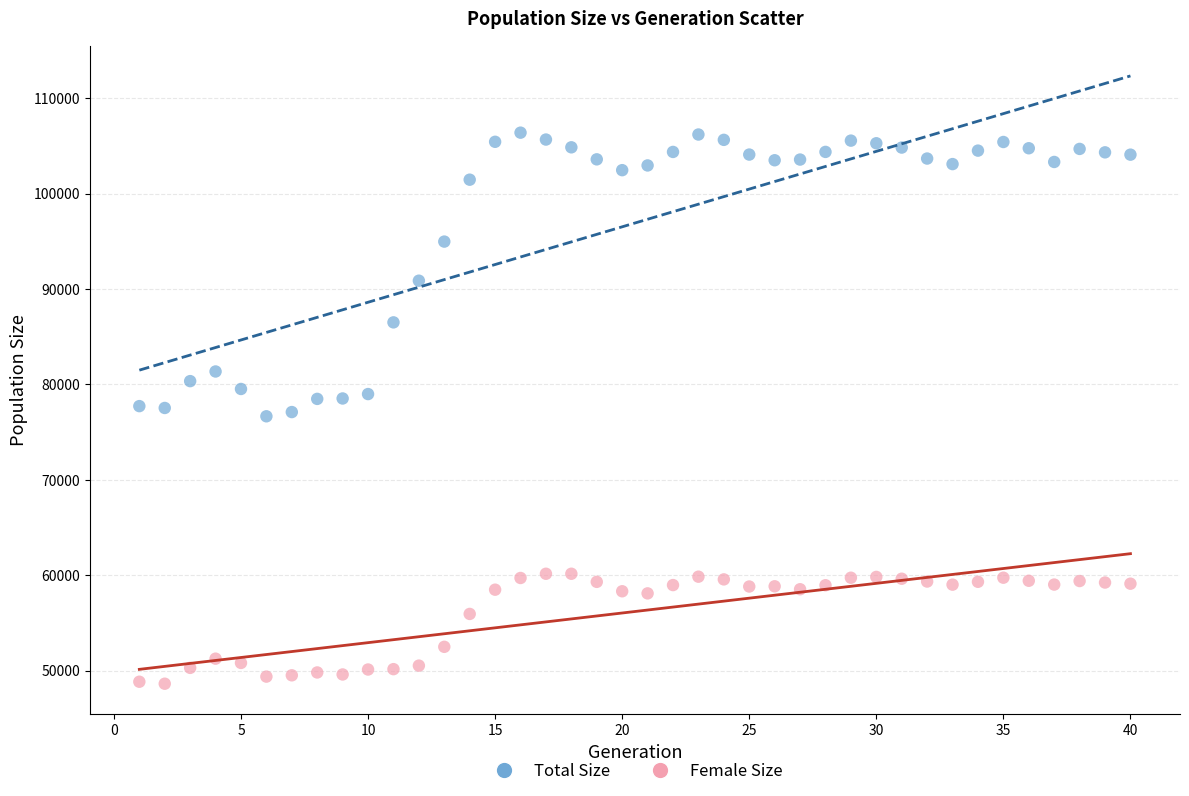

Across all data points, what is the range of X values (max minus min)?

39